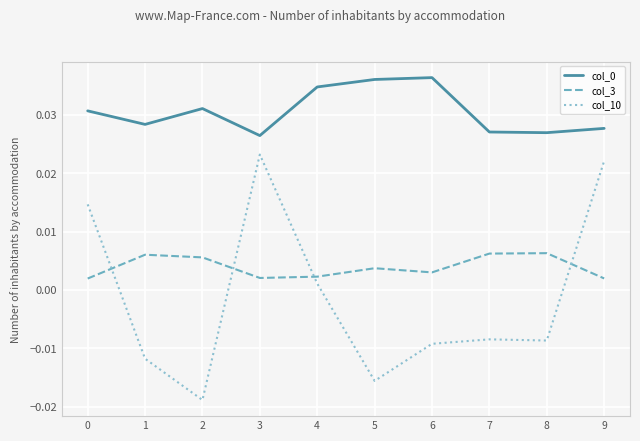

True or false: col_10 and col_0 intersect in this chart.

False